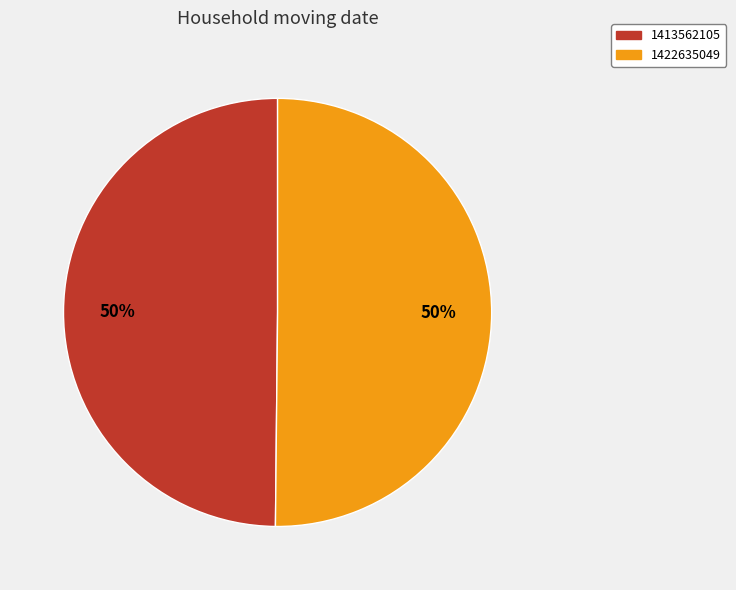

True or false: 1422635049 accounts for 50% of the total.

True